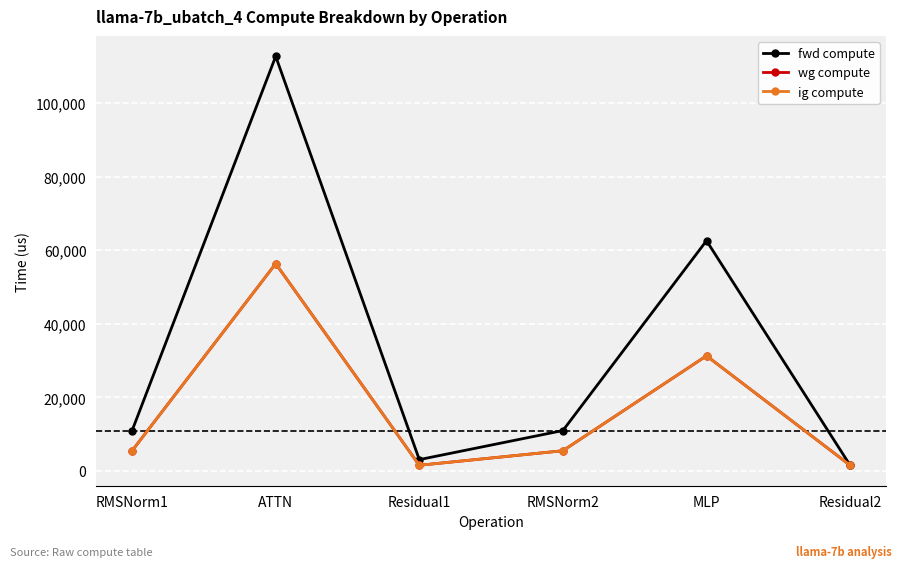

Is this an area chart (filled region under the line)?

No